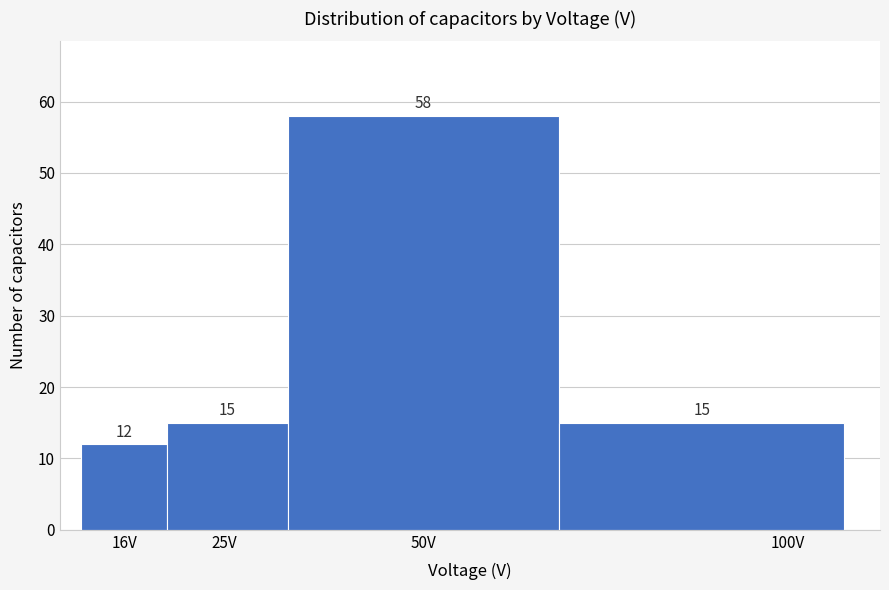

Reading left to right, list all the values displayed in this chart.

16V=12	25V=15	50V=58	100V=15